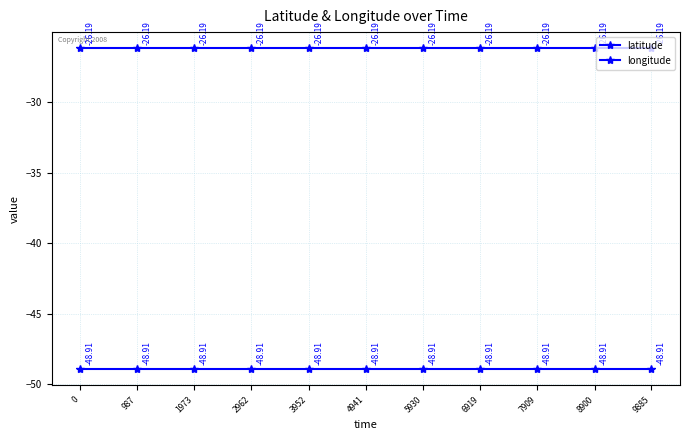

True or false: latitude has more than 2 interior local peaks.

False